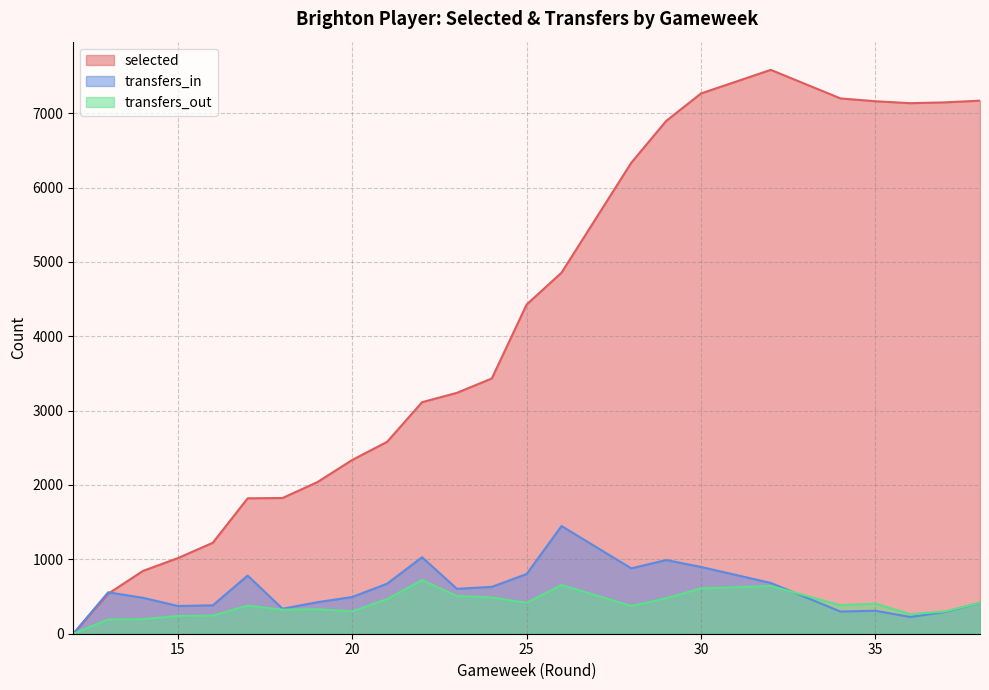

Between 20 and 36, which series saw the biggest shift?

selected